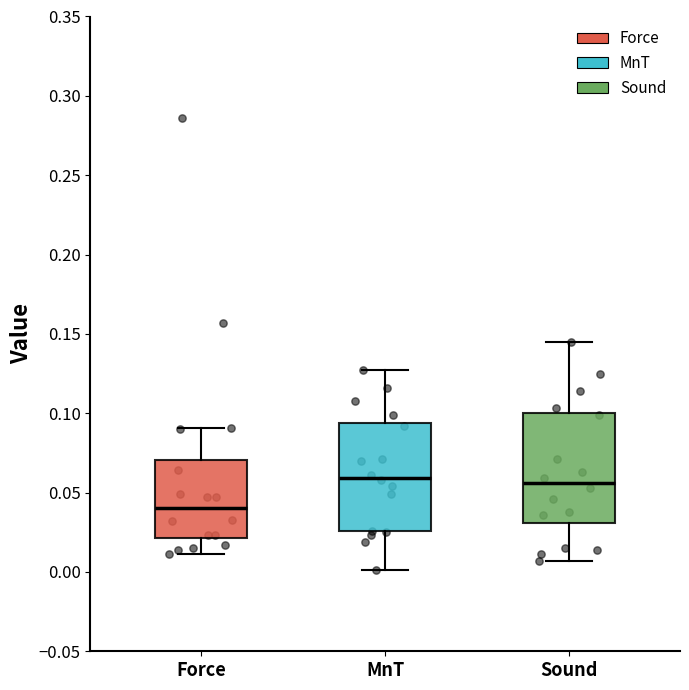

Where does the upper whisker of the box for MnT end on the y-axis? The values are not printed on the chart, so give them approximately, as read against the axis.

0.125